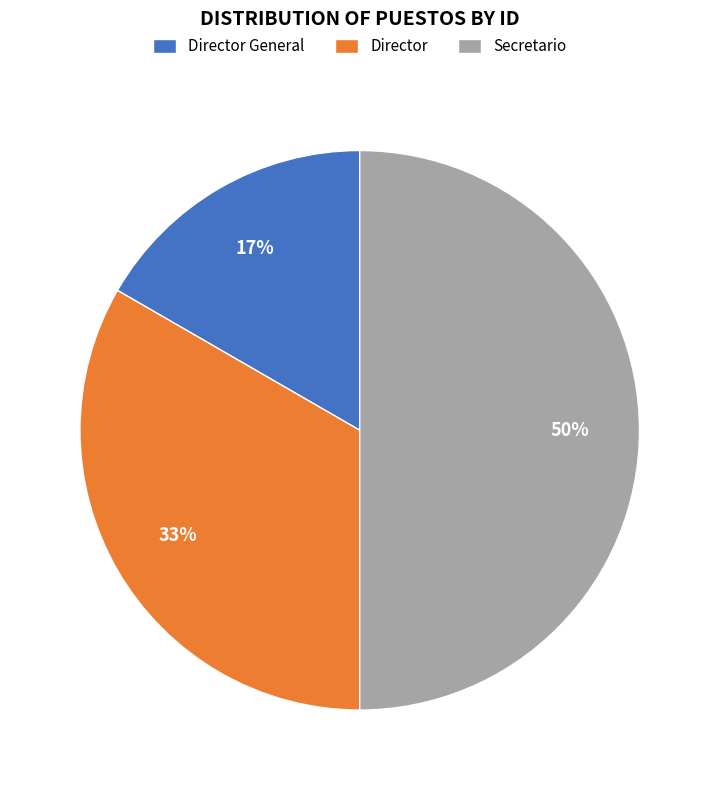

Between Director and Secretario, which is larger?

Secretario